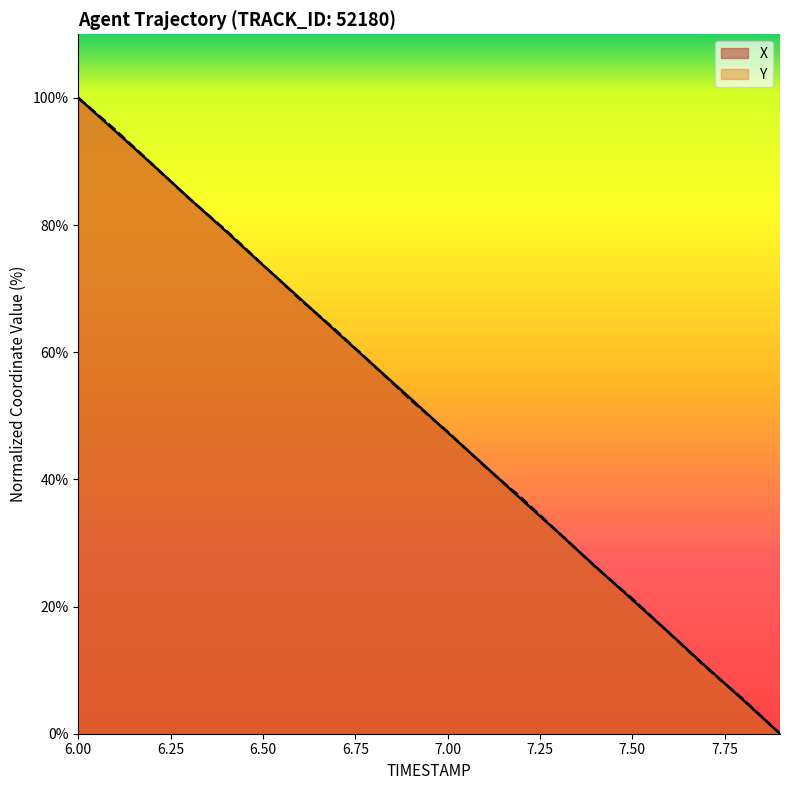

The Y series shows 69.8 at 7.1. True or false?

False